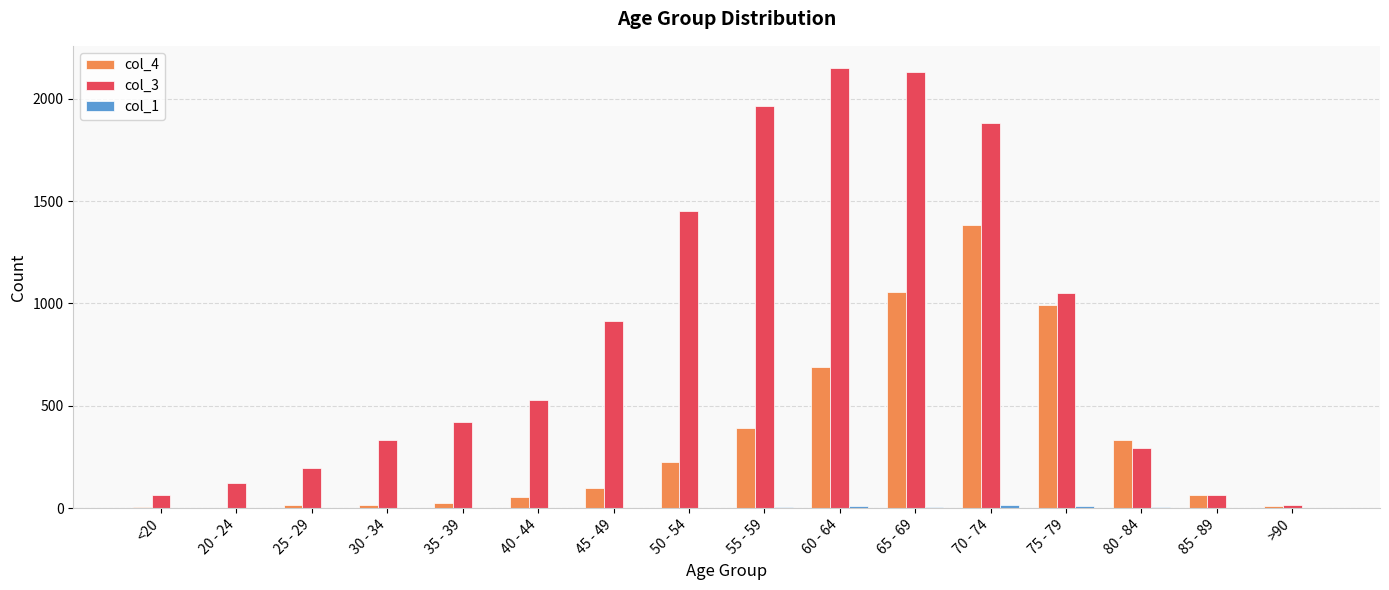

The value of col_4 at 40 - 44 is 53. True or false?

True